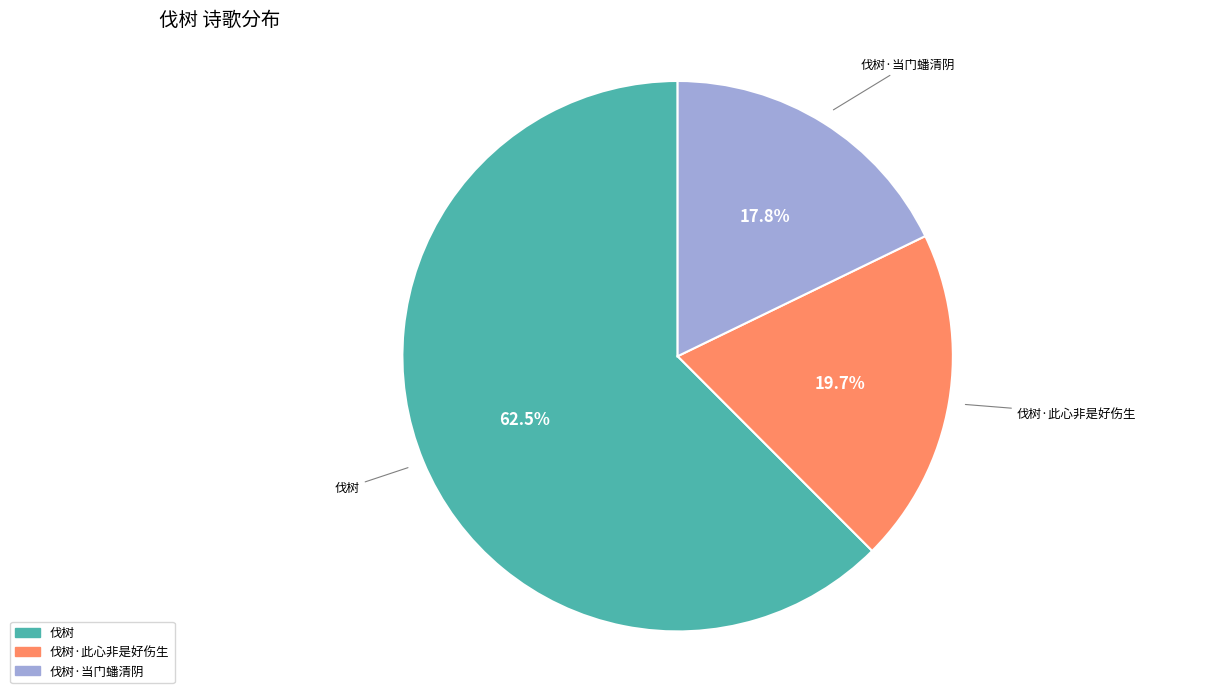

Is there any slice that represents more than half of the pie?

Yes